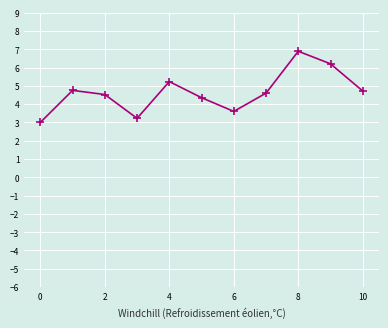

What is the sum of all values?

51.1